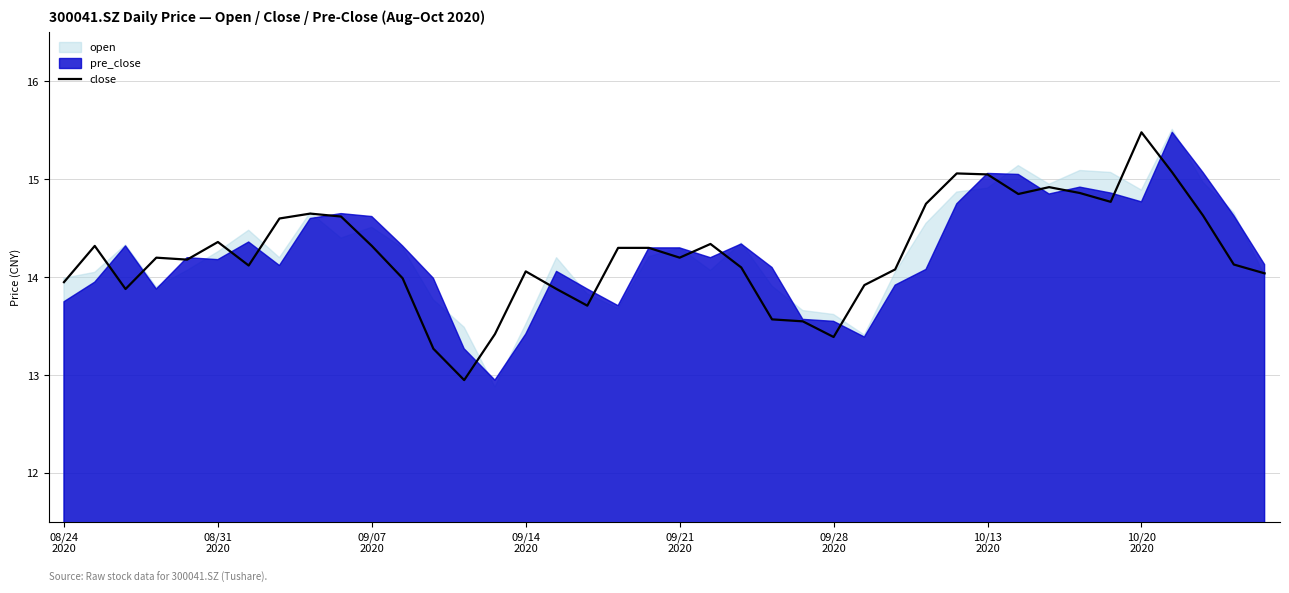

What is the smallest value displayed?

12.9